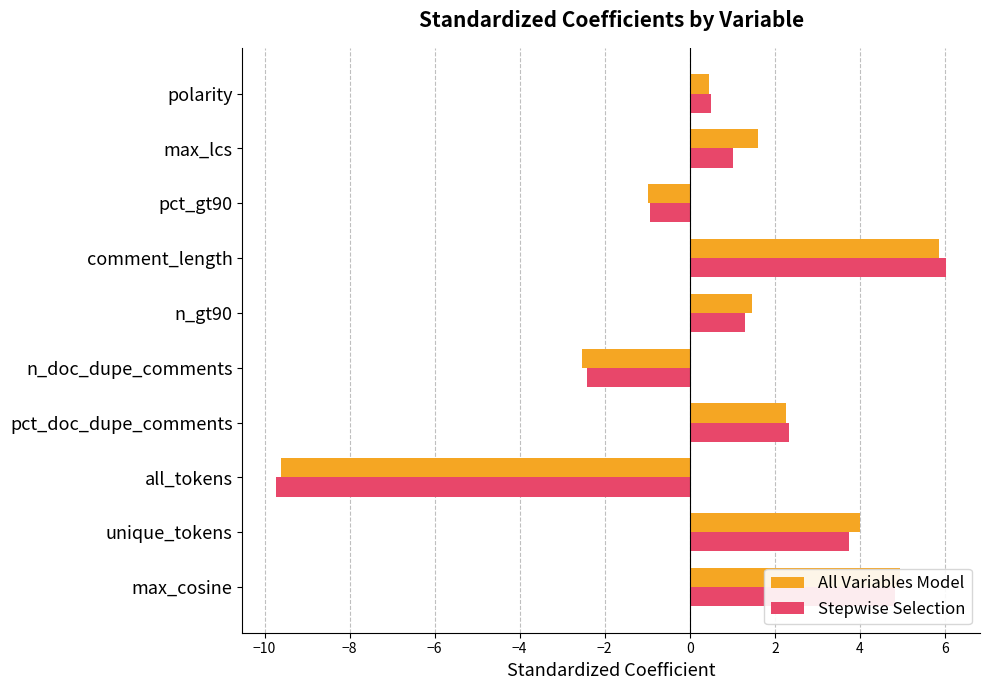

Count the number of categories in the chart.

10